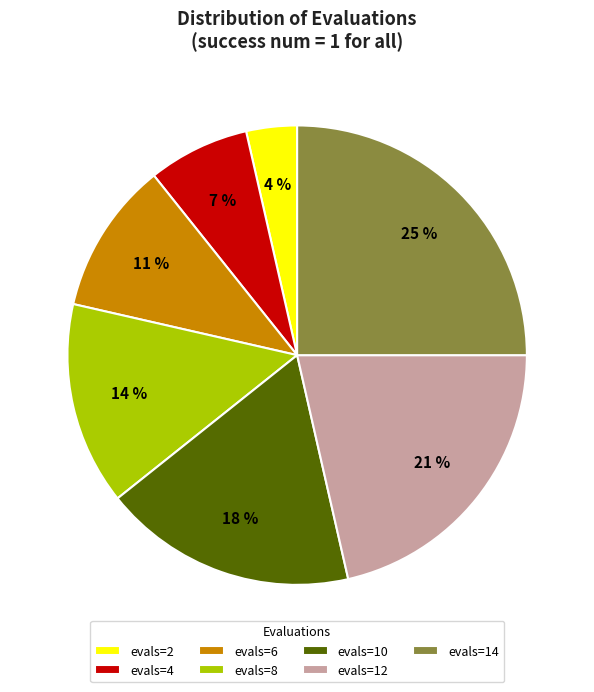

Is there a majority slice in this chart?

No